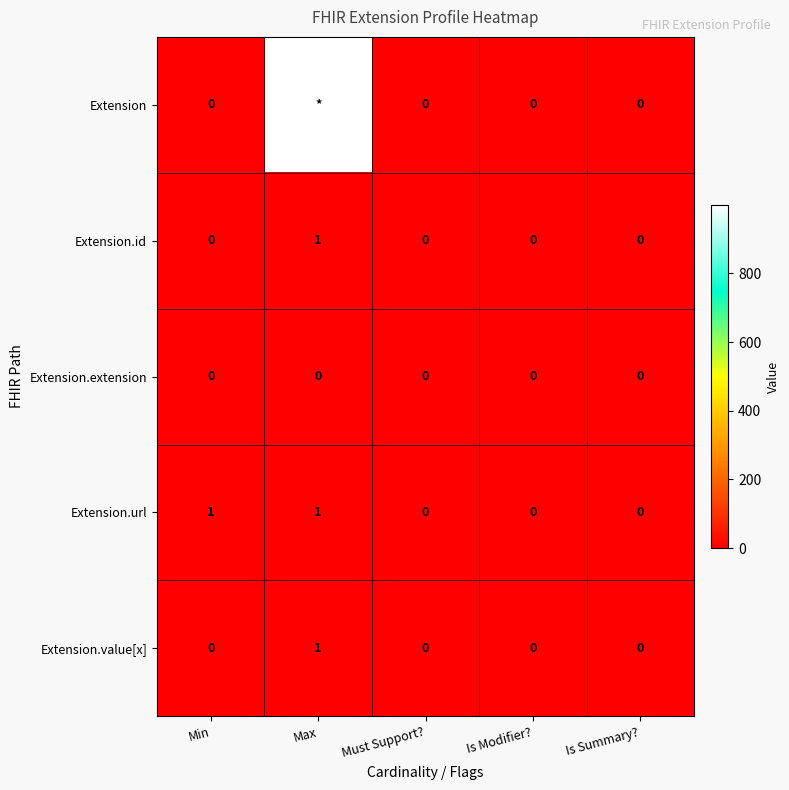

Is the value of Extension.url at Must Support? greater than the value of Extension.id at Max?

No